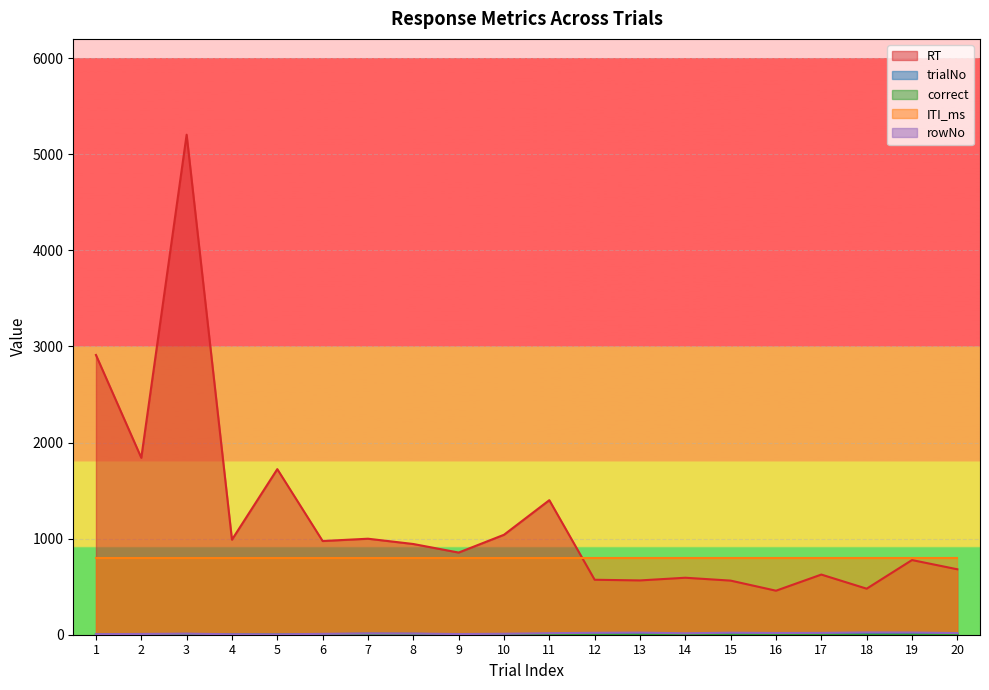

Where is the first local minimum for rowNo?

5